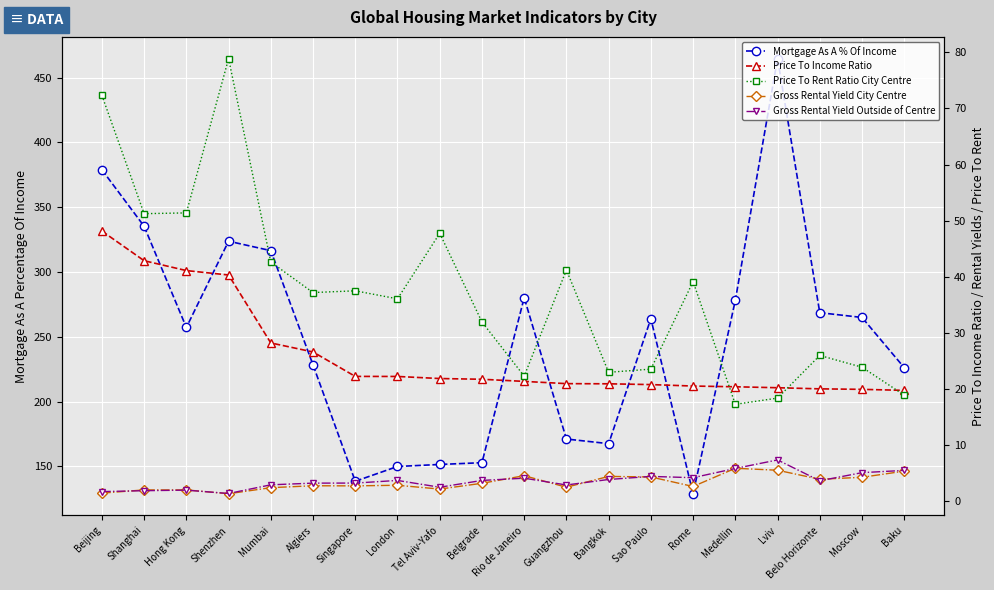

Is the value of Gross Rental Yield City Centre at Tel Aviv-Yafo greater than the value of Mortgage As A % Of Income at Beijing?

No